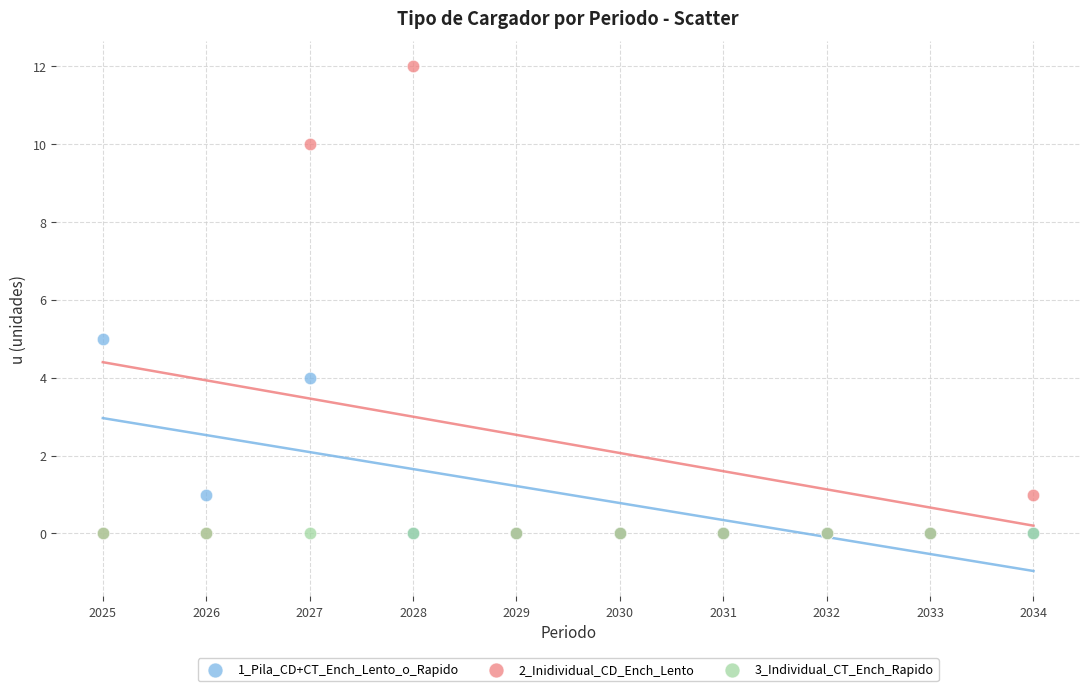

Across all series, what Y value is closest to 6?

5